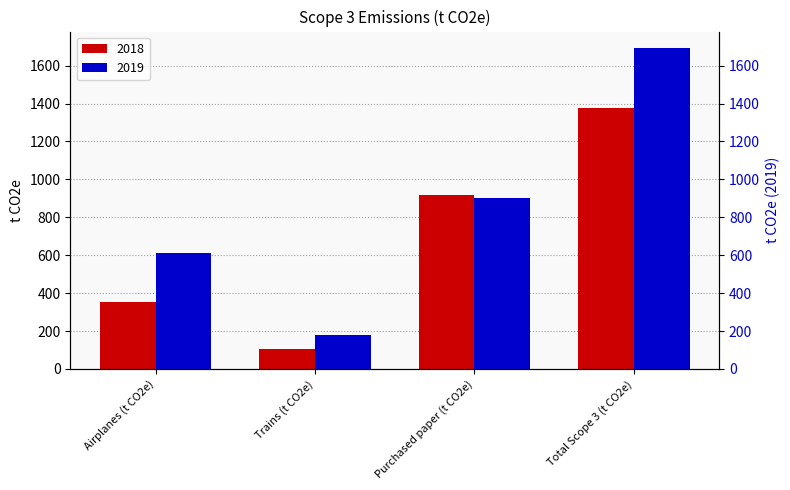

Rank the categories by 2019 value from lowest to highest.

Trains (t CO2e), Airplanes (t CO2e), Purchased paper (t CO2e), Total Scope 3 (t CO2e)